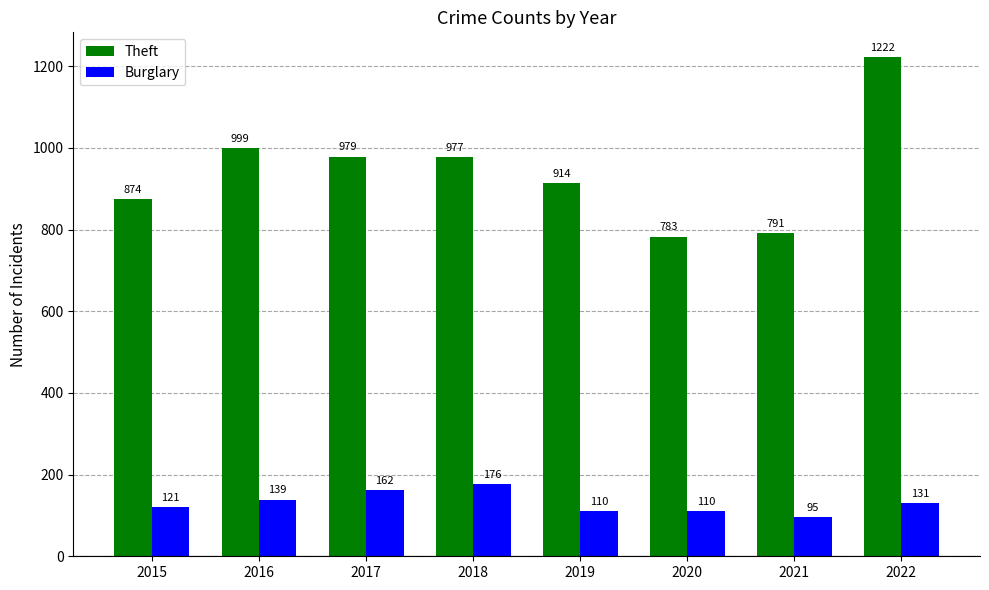

At which category is the sum across all series the highest?

2022